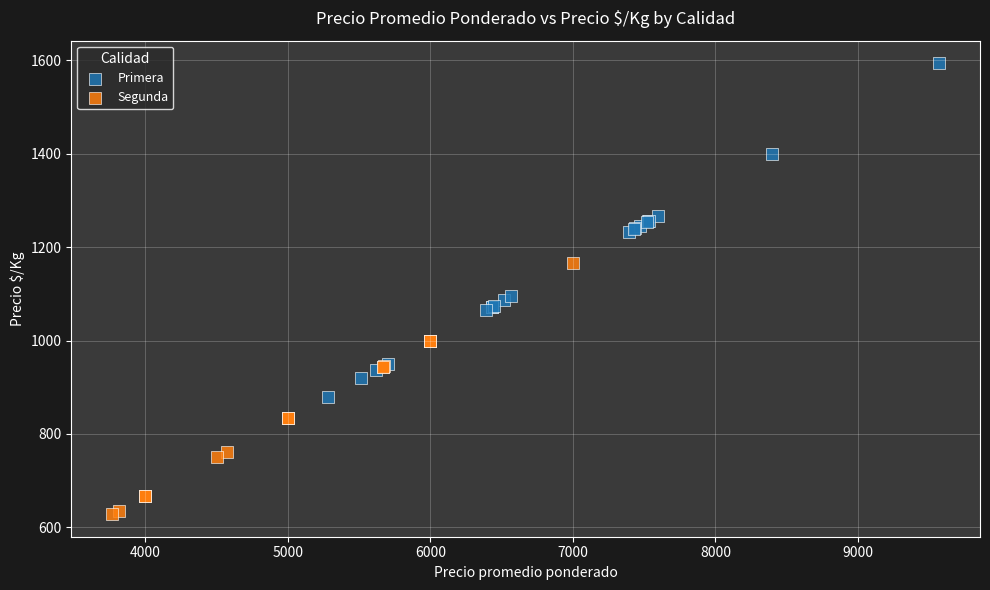

Which series reaches the maximum Y coordinate?

Primera